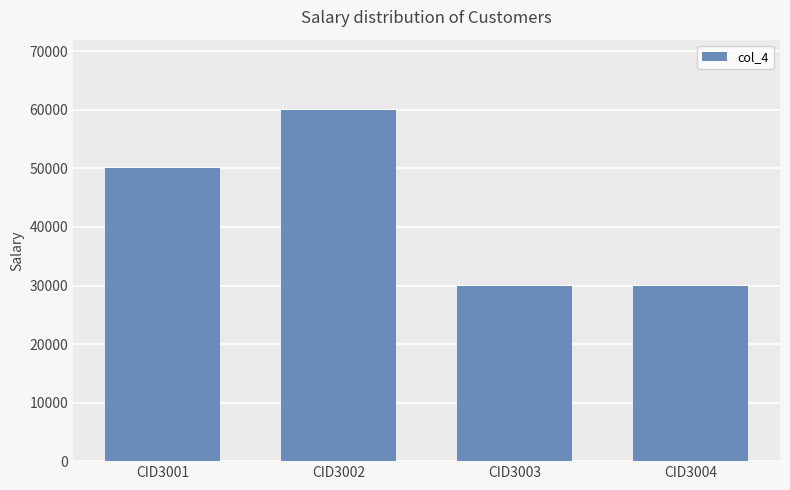

Are the bars grouped side by side (vs. stacked)?

No